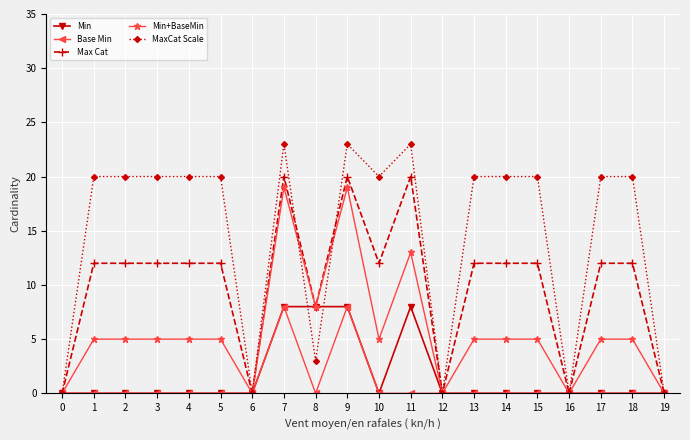

Reading left to right, list all the values displayed in this chart.

Min: 0=0	1=0	2=0	3=0	4=0	5=0	6=0	7=8	8=8	9=8	10=0	11=8	12=0	13=0	14=0	15=0	16=0	17=0	18=0	19=0
Base Min: 0=0	1=0	2=0	3=0	4=0	5=0	6=0	7=8	8=0	9=8	10=0	11=0	12=0	13=0	14=0	15=0	16=0	17=0	18=0	19=0
Max Cat: 0=0	1=12	2=12	3=12	4=12	5=12	6=0	7=20	8=8	9=20	10=12	11=20	12=0	13=12	14=12	15=12	16=0	17=12	18=12	19=0
Min+BaseMin: 0=0	1=5	2=5	3=5	4=5	5=5	6=0	7=19	8=8	9=19	10=5	11=13	12=0	13=5	14=5	15=5	16=0	17=5	18=5	19=0
MaxCat Scale: 0=0	1=20	2=20	3=20	4=20	5=20	6=0	7=23	8=3	9=23	10=20	11=23	12=0	13=20	14=20	15=20	16=0	17=20	18=20	19=0